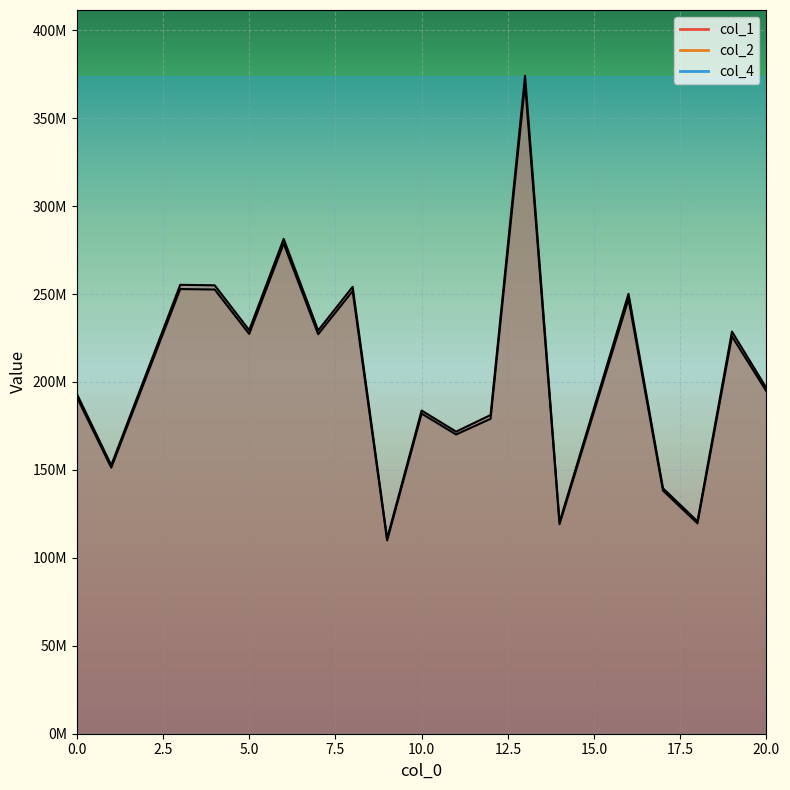

Reading right to left, extract all data points from this chart.

col_1: 20=196530317.9	19=228646199.9	18=120743346.8	17=139546387.0	16=250128310.5	14=120255158.5	13=374092240.2	12=181199757.8	11=171761018.5	10=183748458.2	9=110953843.9	8=254096292.7	7=229302883.1	6=281363697.3	5=229458746.9	4=254965867.4	3=255241161.3	1=152697453.4	0=193284523.1
col_2: 20=194683526.0	19=225926228.7	18=119608723.7	17=138235072.0	16=247152788.6	14=119125122.9	13=369642045.5	12=179044208.7	11=170146983.2	10=182021777.2	9=109911212.6	8=251708554.3	7=227148128.0	6=278719727.6	5=227302527.1	4=252569957.7	3=252842664.6	1=151262558.1	0=191468231.9